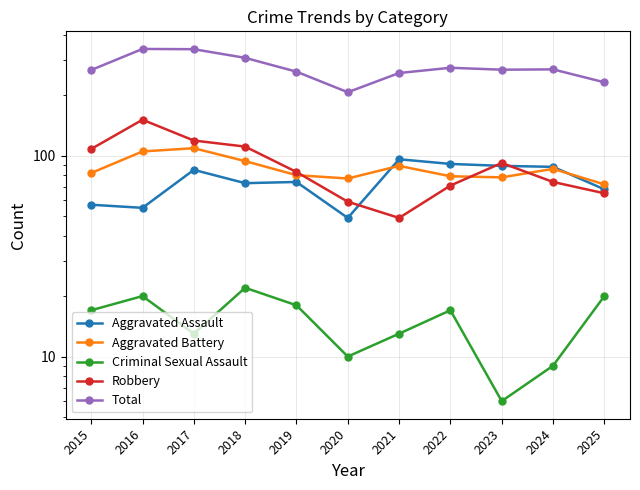

At how many categories does at least one series exceed 29?

11